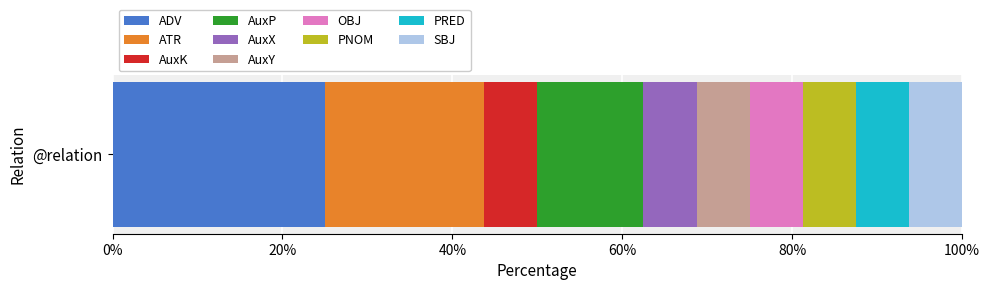

What is the highest value of the ADV series?

25.0